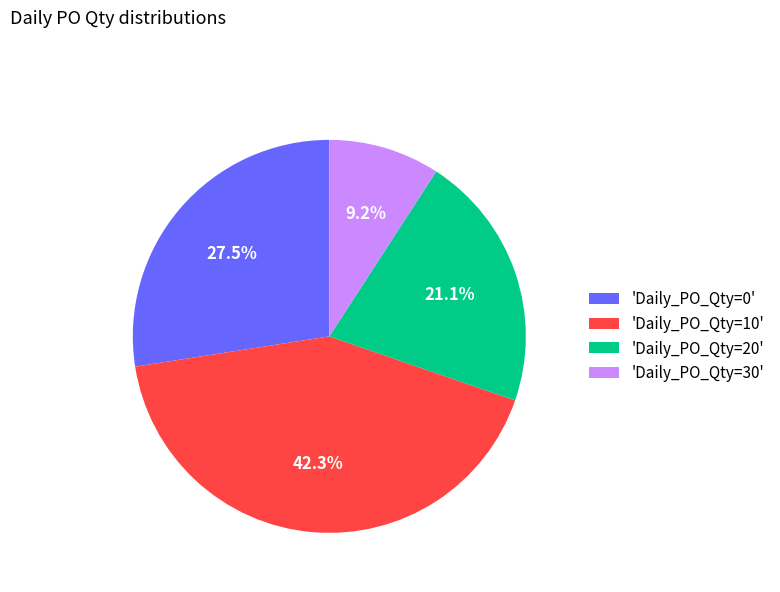

Which slice is the smallest?

'Daily_PO_Qty=30'